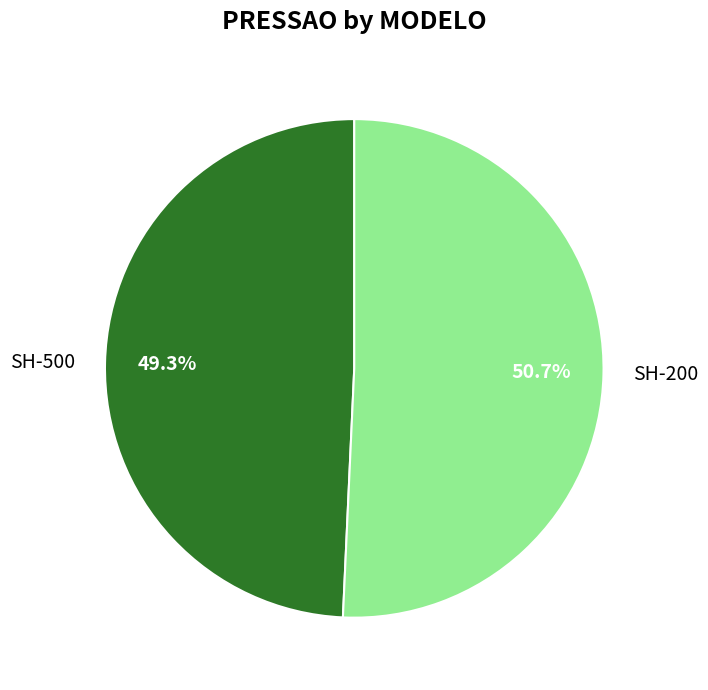

Is there any slice that represents more than half of the pie?

Yes